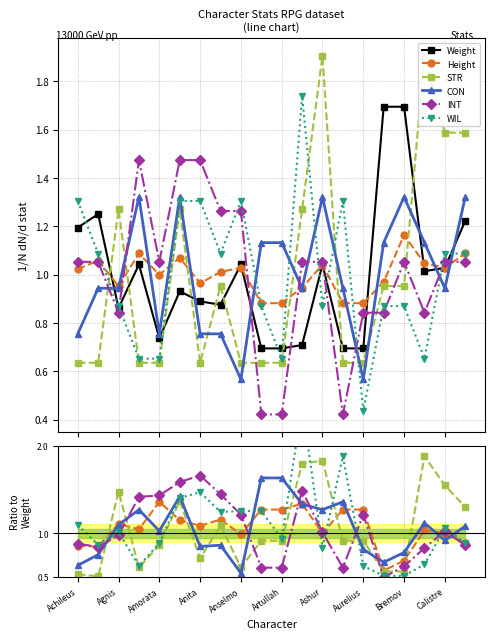

What is the label of the 14th point from the right?

Anita